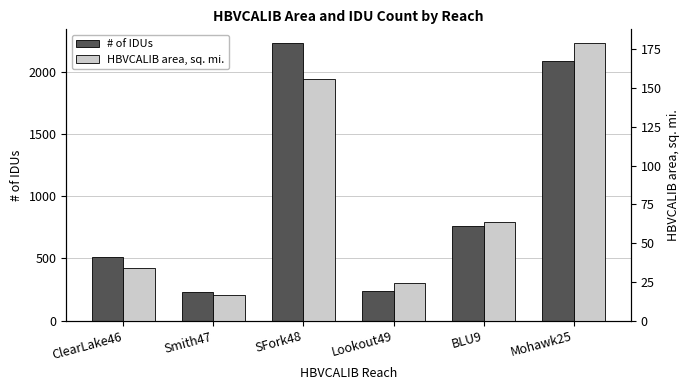

Count the number of categories in the chart.

6